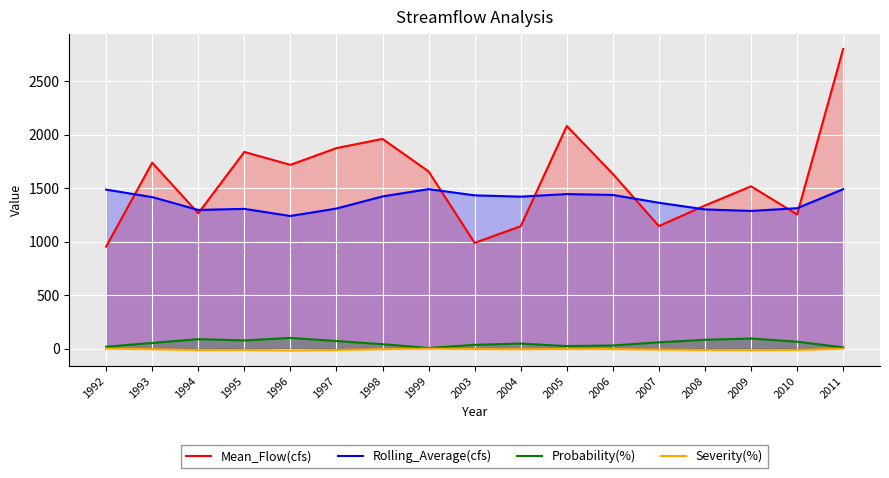

True or false: Severity(%) has a value of -0.4 at 2011.

True